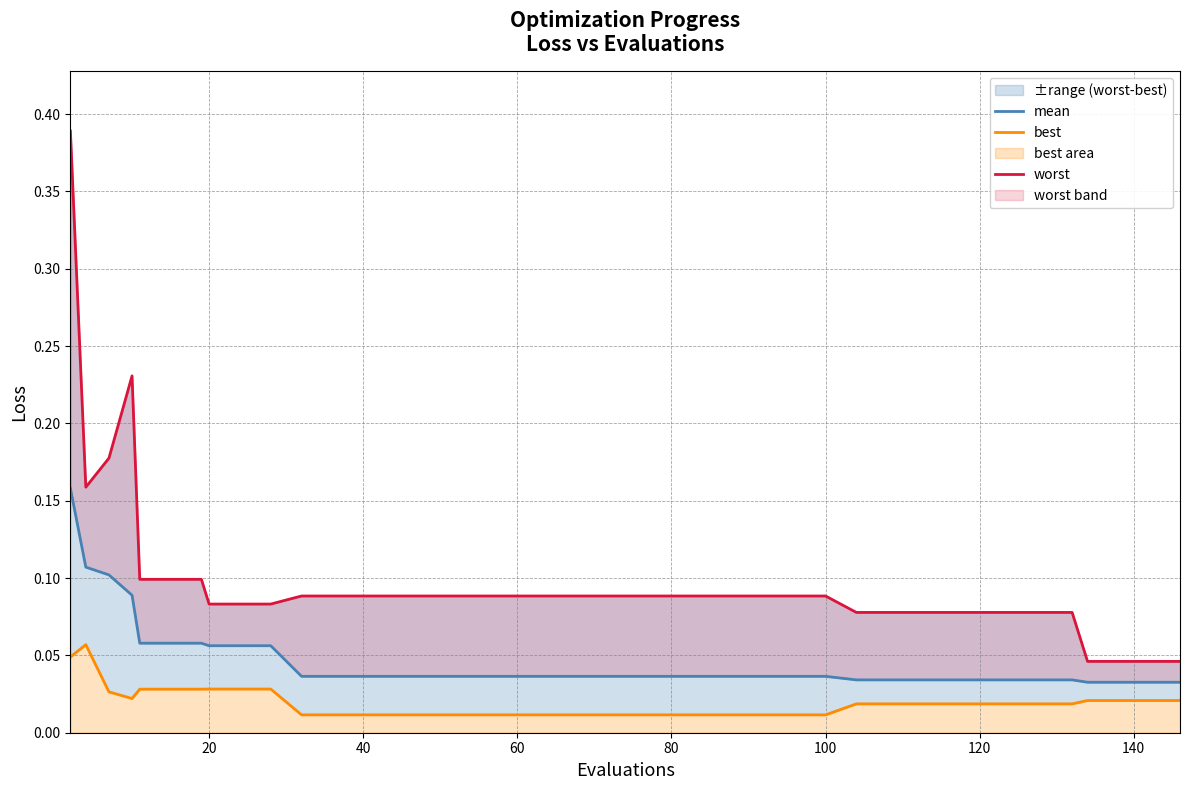

True or false: best and worst cross at least once.

False